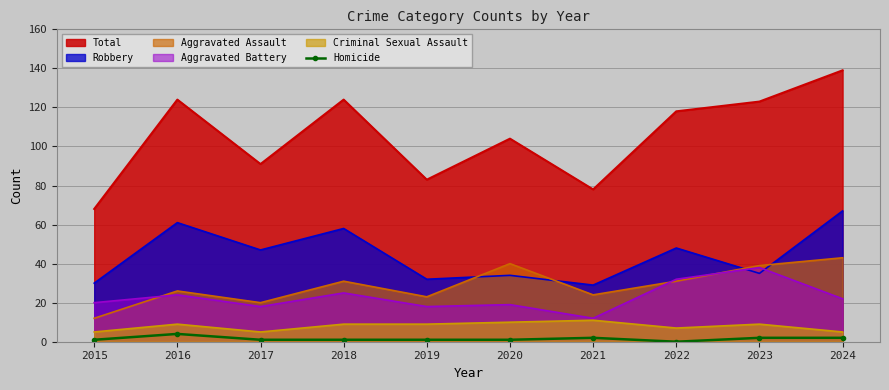

Is the value of Aggravated Assault at 2024 greater than the value of Homicide at 2016?

Yes